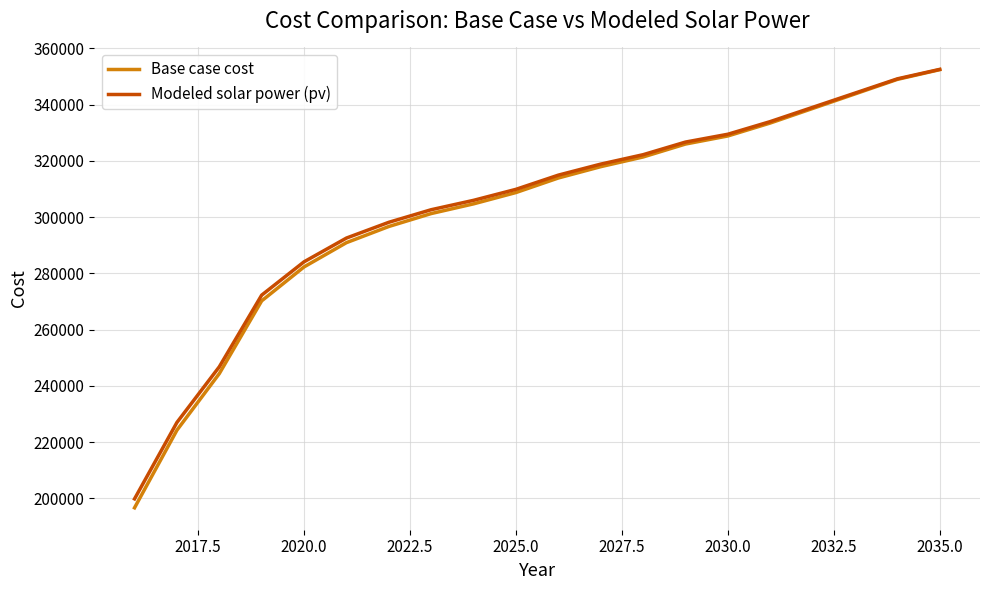

What is the maximum value for Modeled solar power (pv)?

352529.4